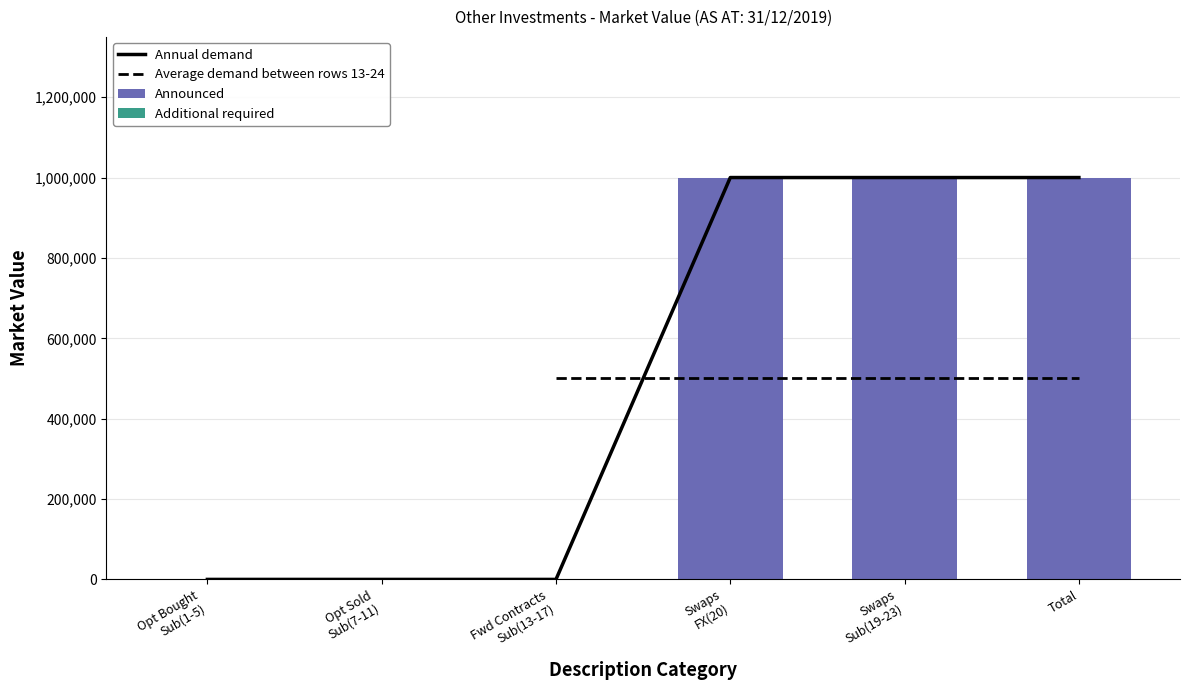

The Additional required series shows 0 at Fwd Contracts
Sub(13-17). True or false?

True